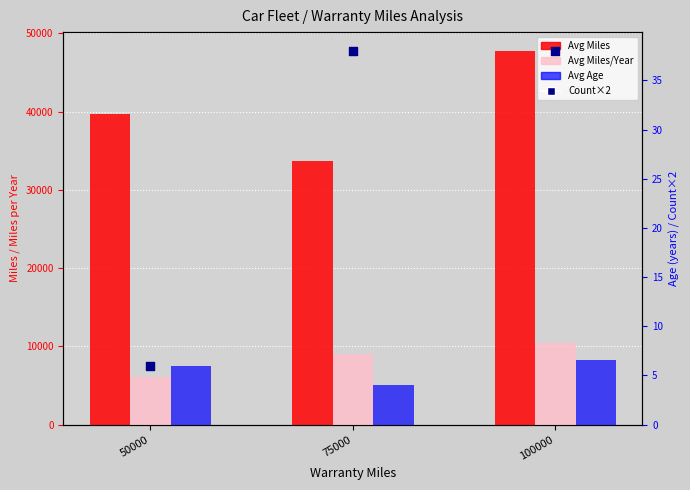

At which category is the sum across all series the highest?

100000